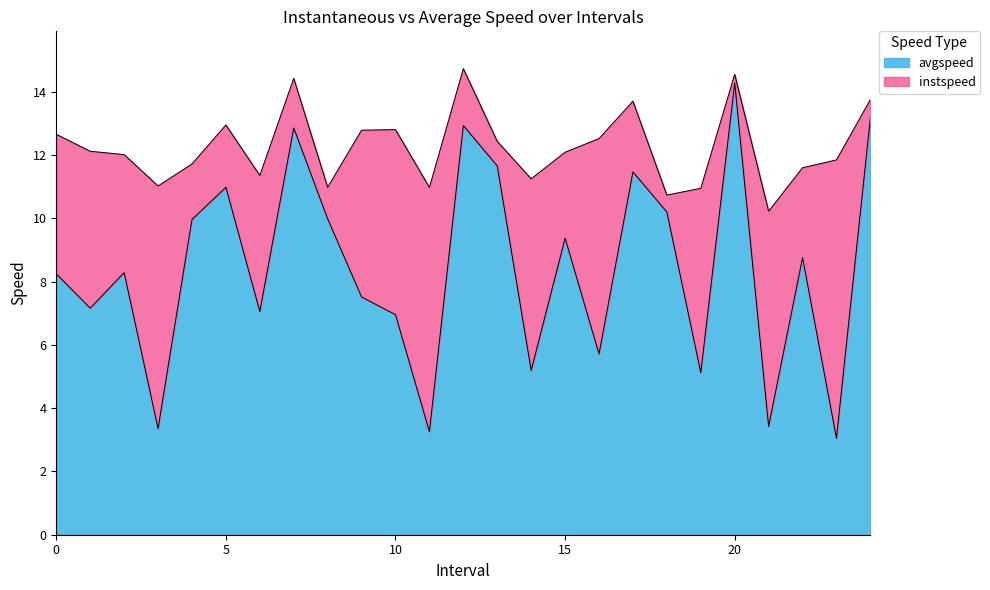

Is it true that avgspeed equals 1.4 at 23.0?

False